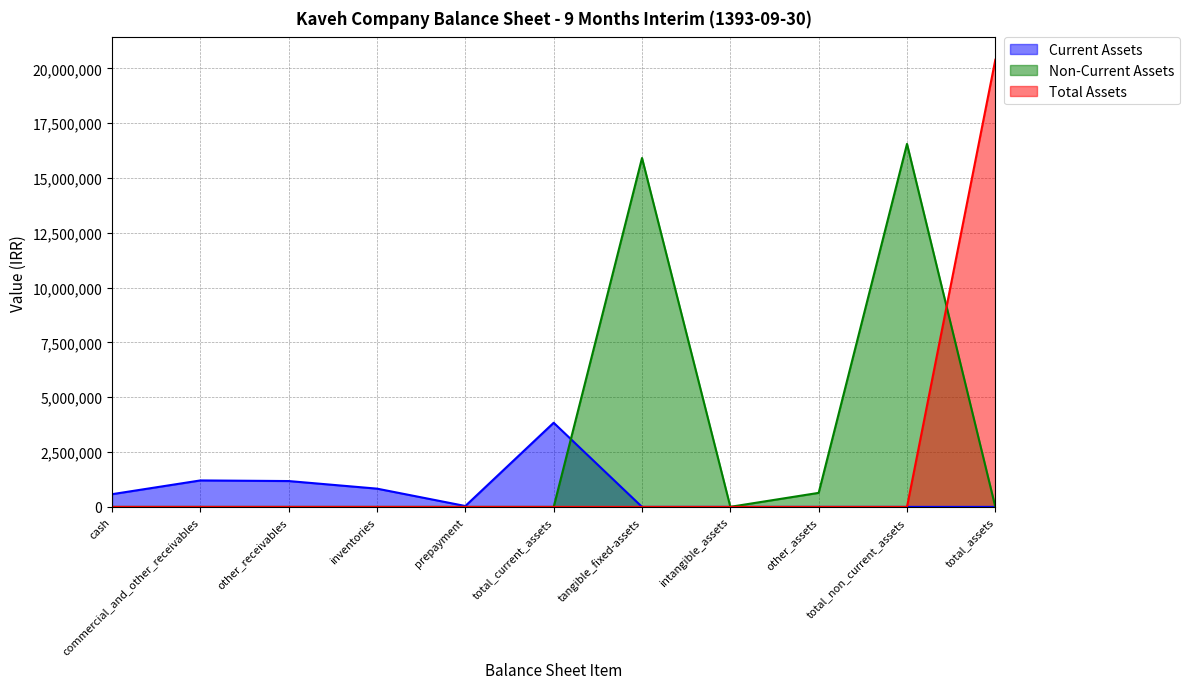

At which label does Non-Current Assets reach its minimum?

cash